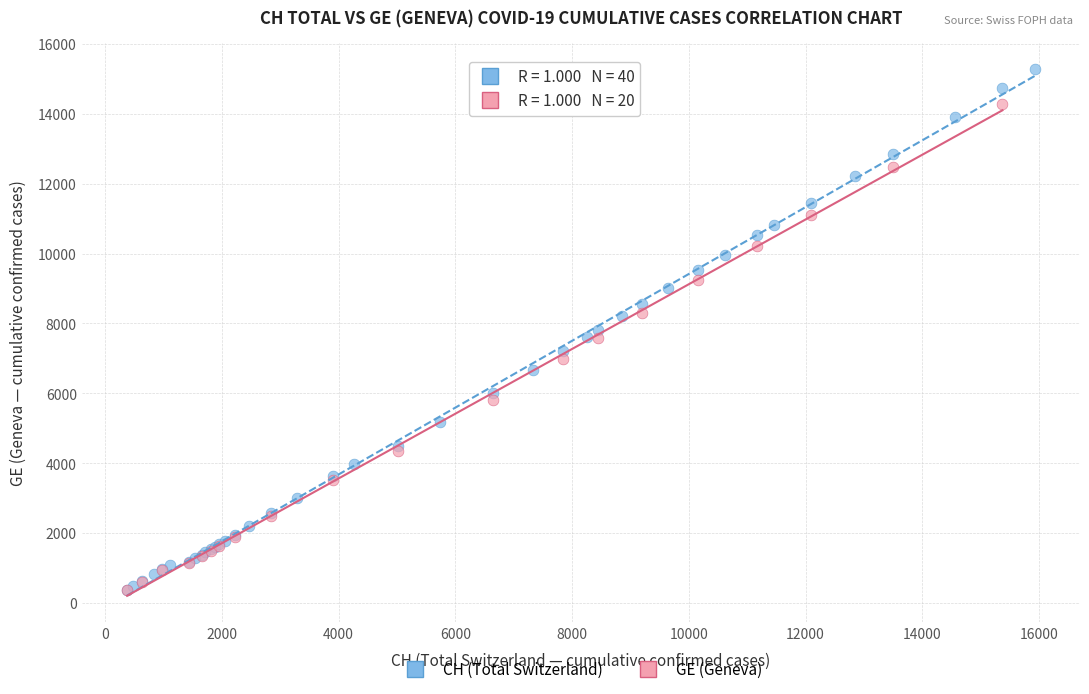

Which series has the widest spread of Y values?

CH (Total Switzerland)